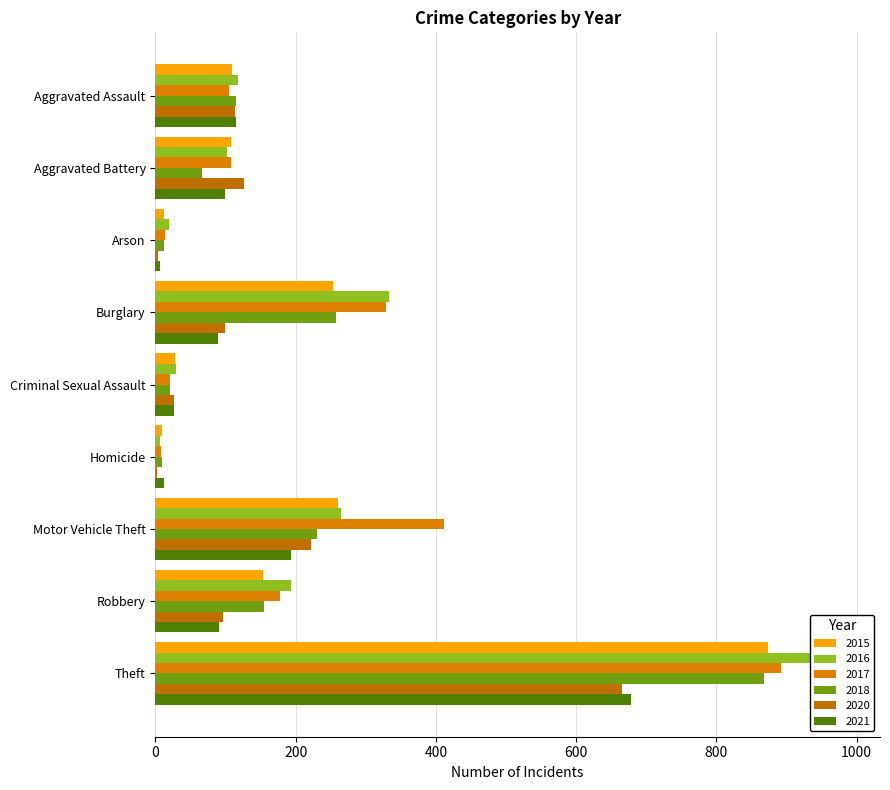

What position from the left is Theft?

9